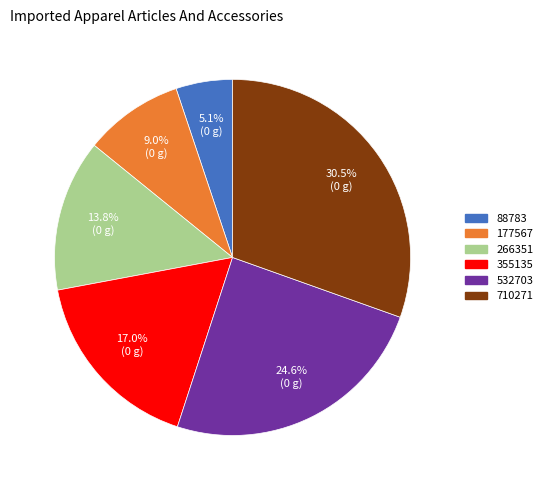

Which category has the biggest portion of the pie?

710271